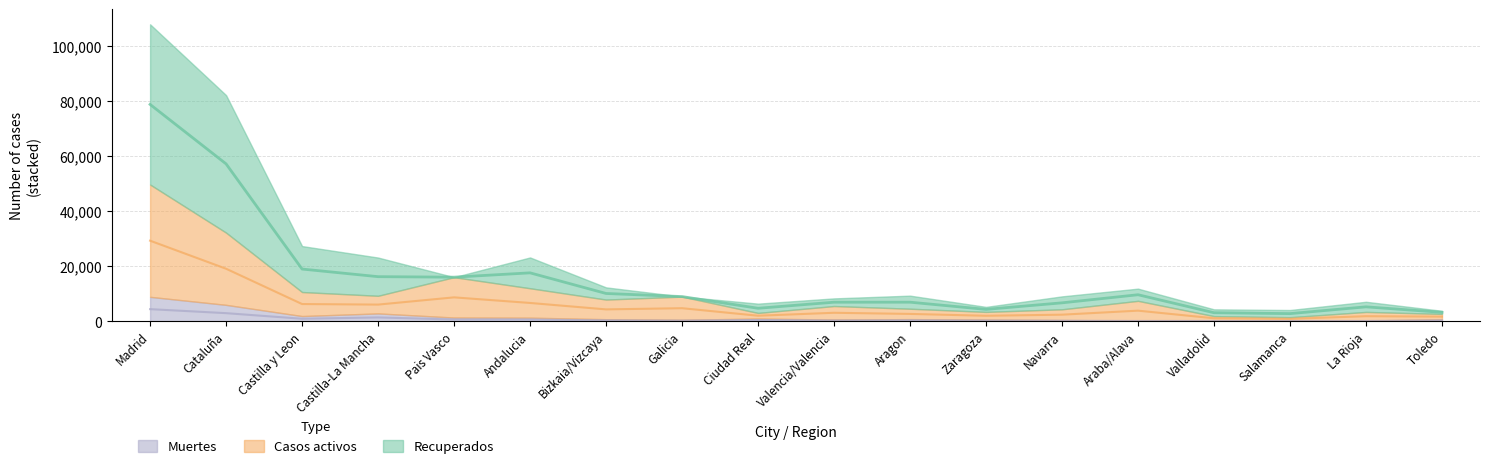

Which series has the largest range (max minus min)?

Recuperados